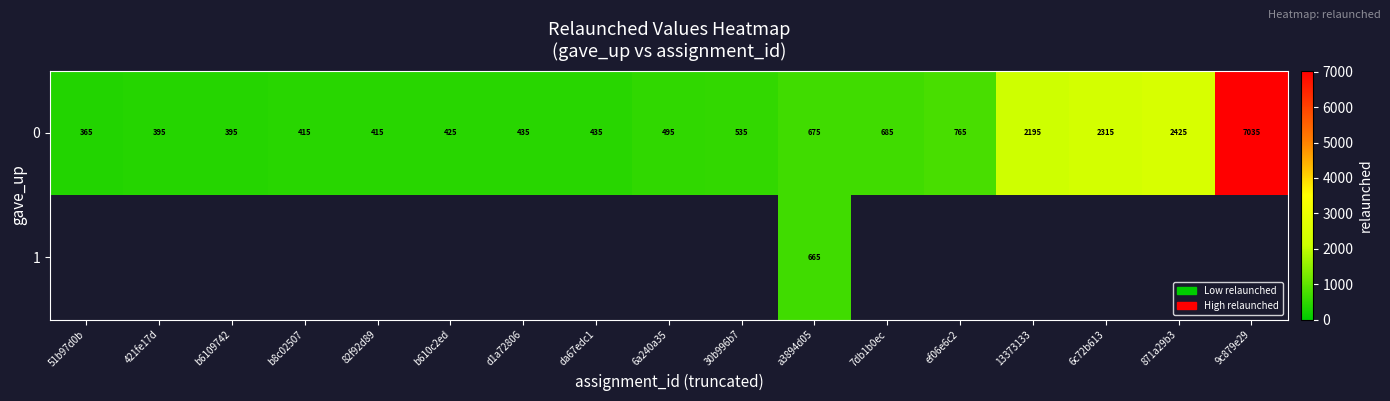

At a3894d05, list the series in order from smallest to largest.

1, 0